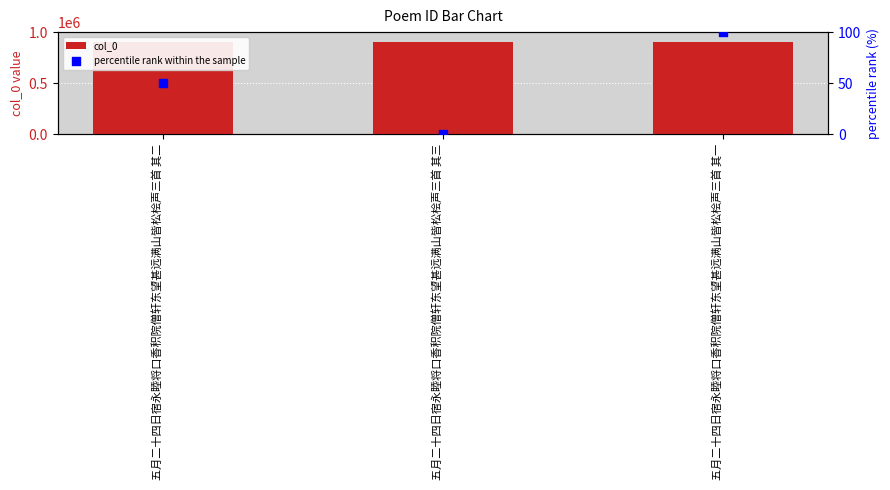

Is the value of percentile rank within the sample at 五月二十四日宿永睦将口香积院僧轩东望甚远满山皆松桧声三首 其二 greater than the value of col_0 at 五月二十四日宿永睦将口香积院僧轩东望甚远满山皆松桧声三首 其二?

No